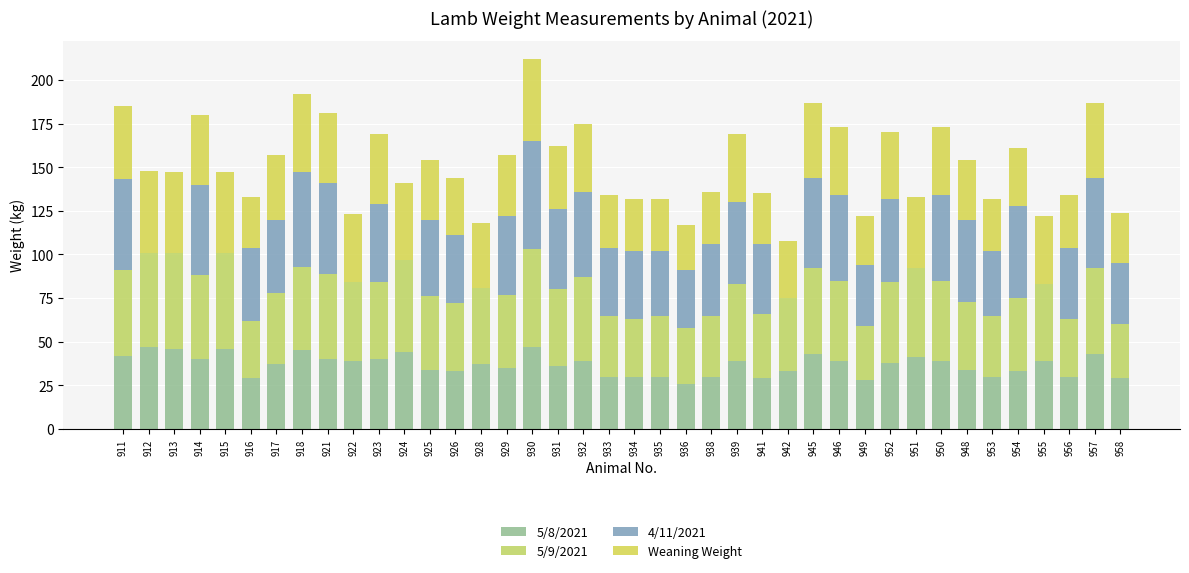

Which series has the largest total across all categories?

5/9/2021